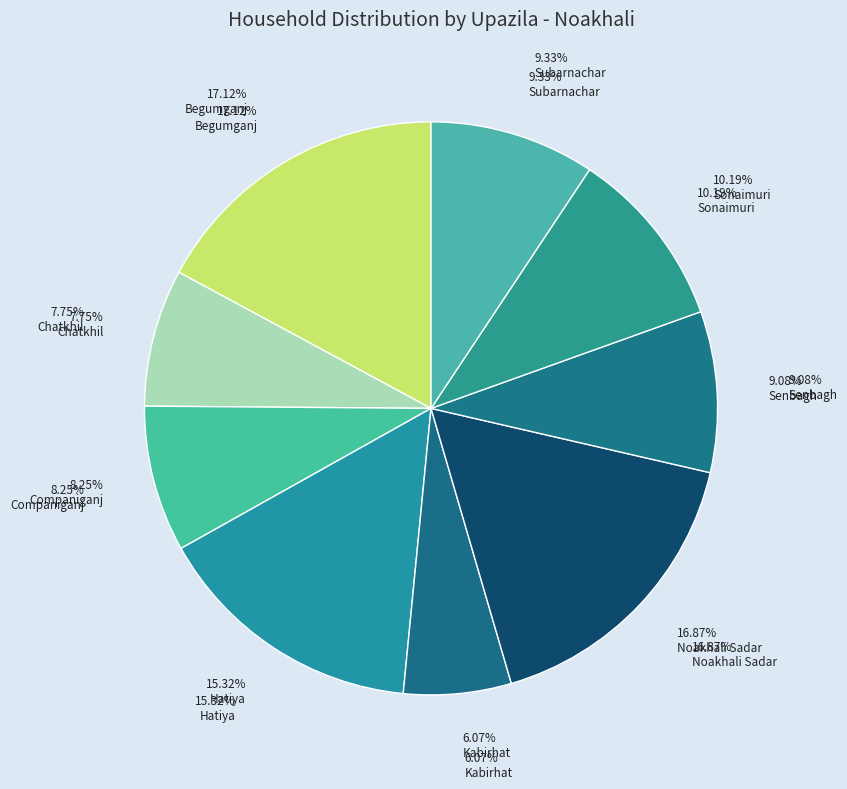

Which slice is the smallest?

Kabirhat